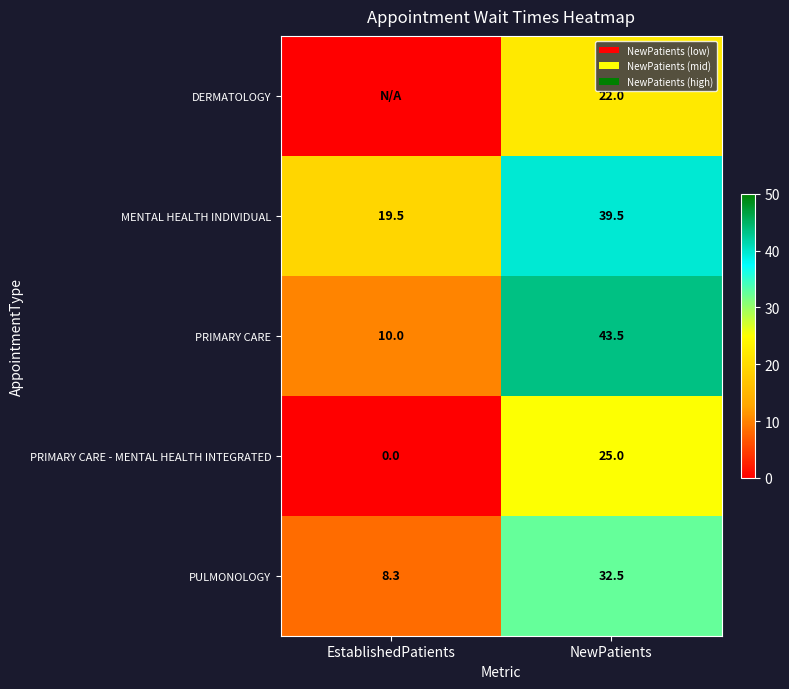

What is the average value of the PULMONOLOGY series?

20.4